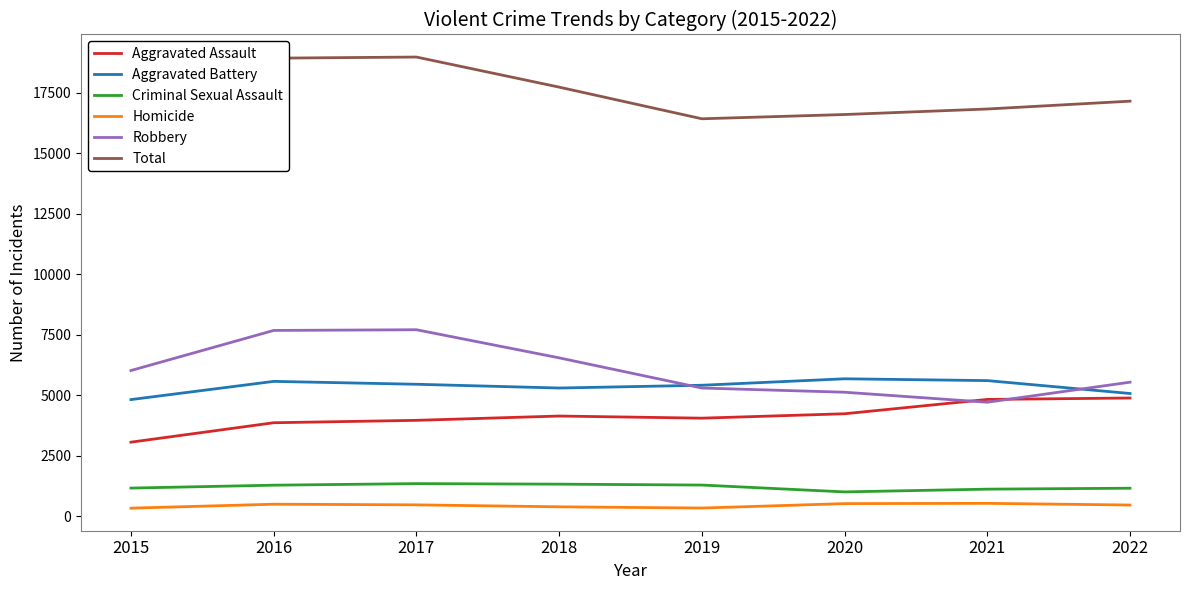

Which label corresponds to the largest value in the chart?

2017